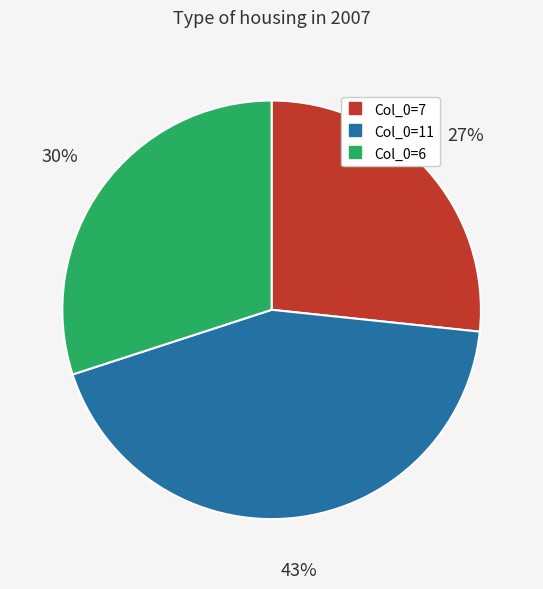

To the nearest percent, what is the average slice percentage?

33%